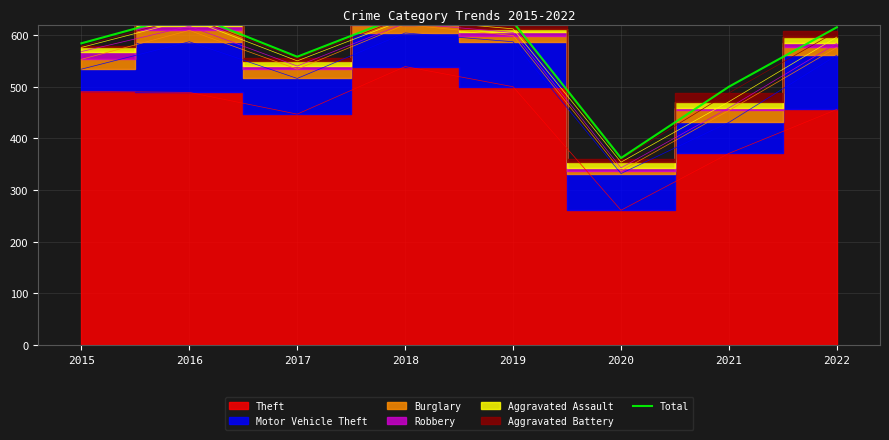

Reading left to right, list all the values displayed in this chart.

584	641	558	639	625	362	500	615